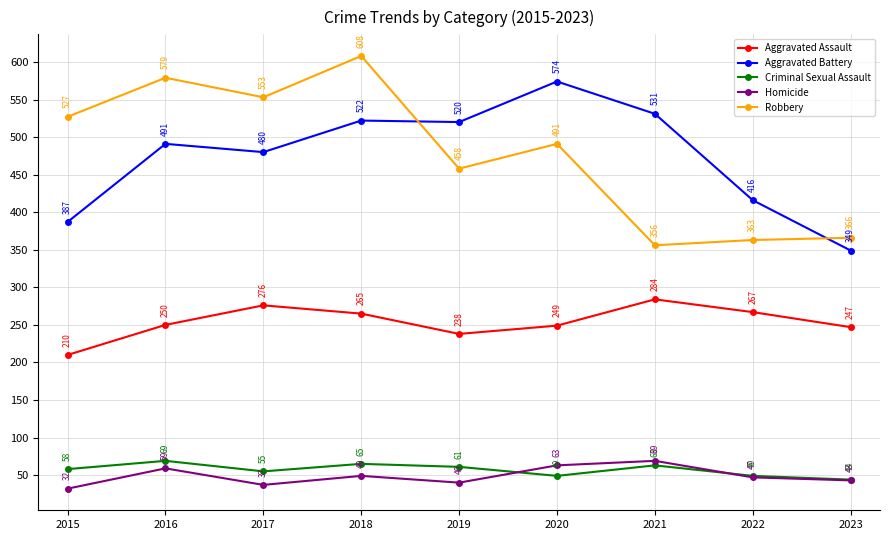

At which label is Criminal Sexual Assault closest to 56?

2017